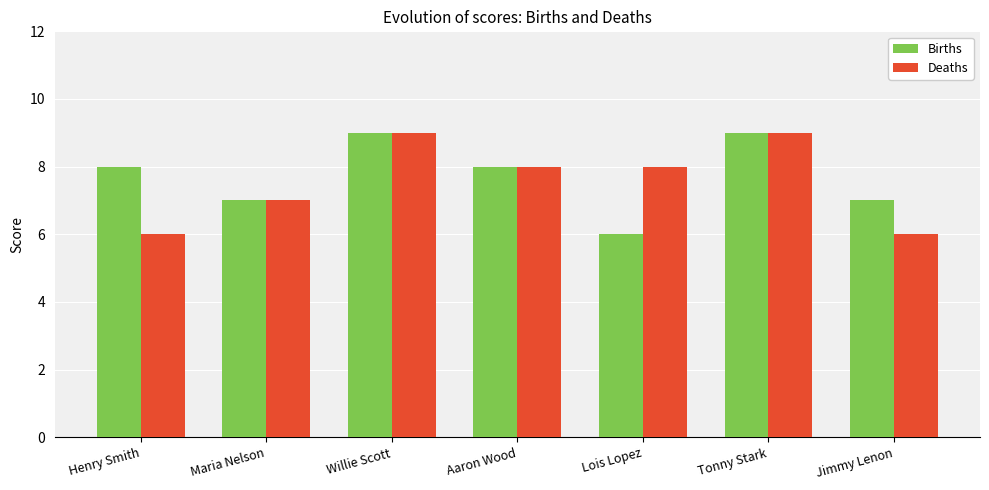

What is the highest value of the Deaths series?

9